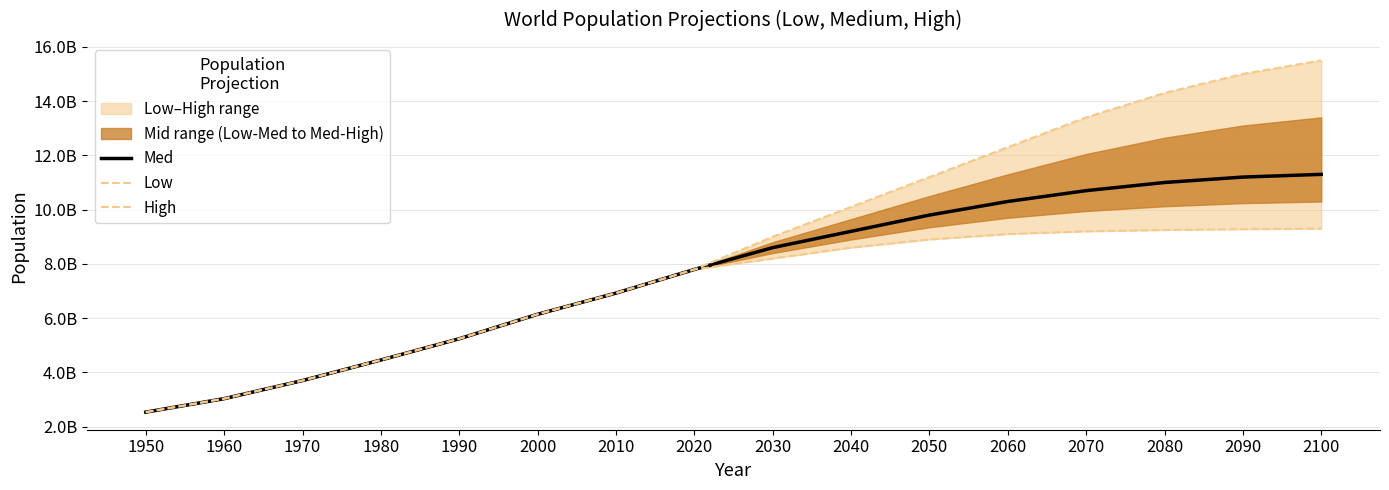

What is the greatest value displayed?

15500000000